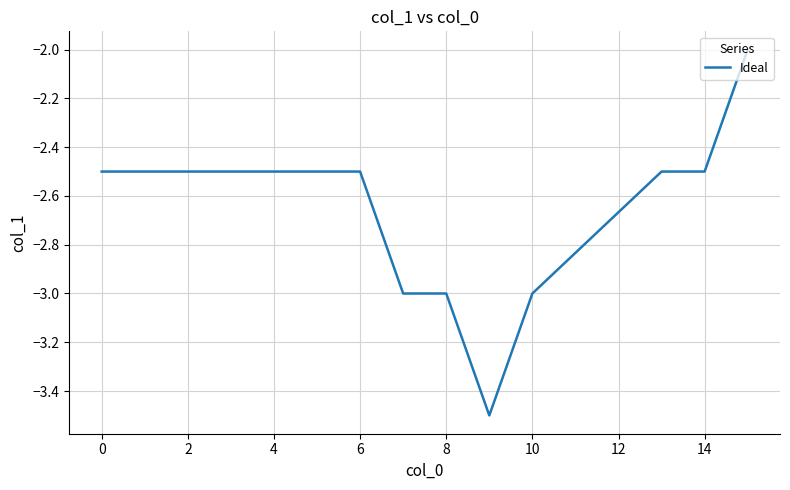

What is the sum of all values?

-39.7